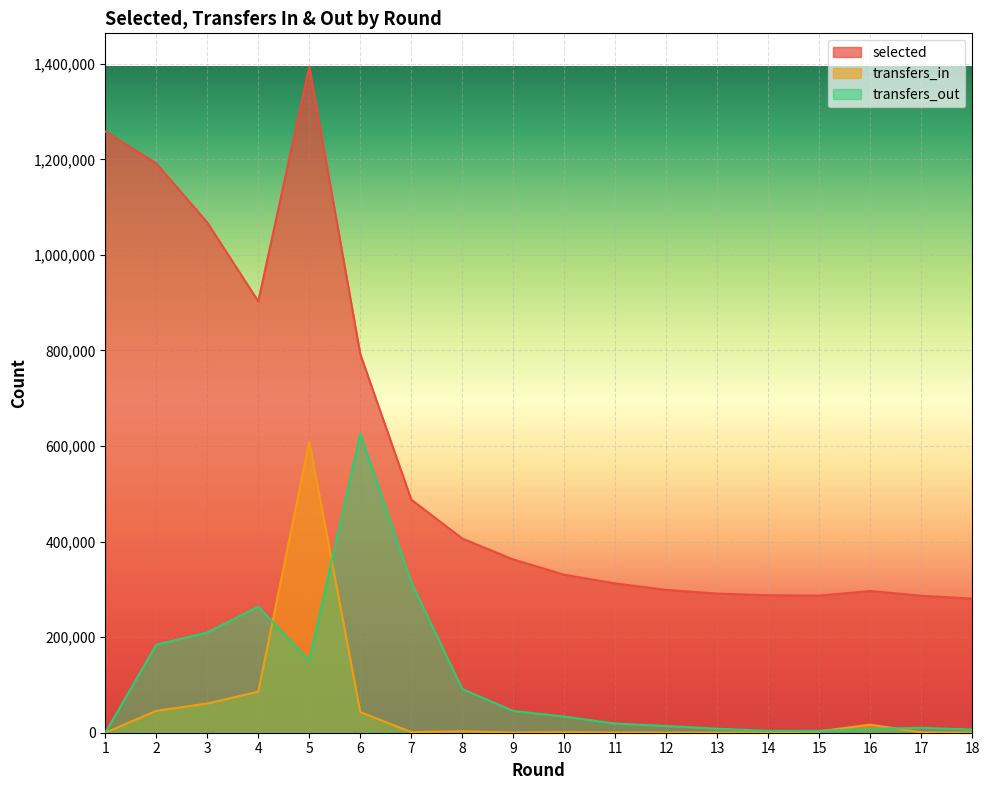

How many values in transfers_in are above zero?

17